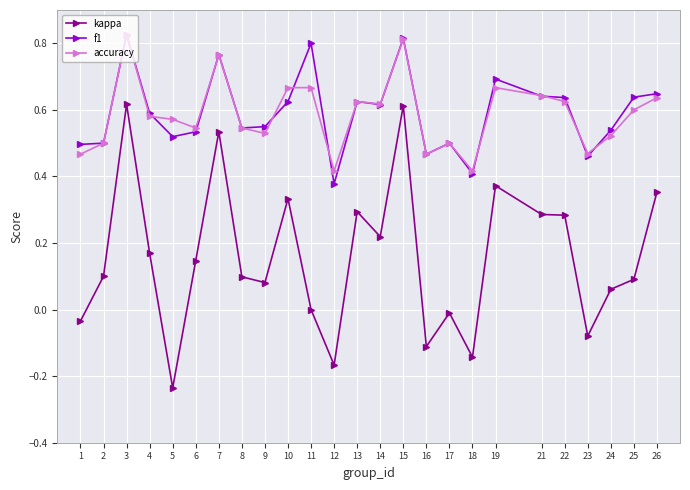

True or false: kappa has a value of 0.0 at 25.

False